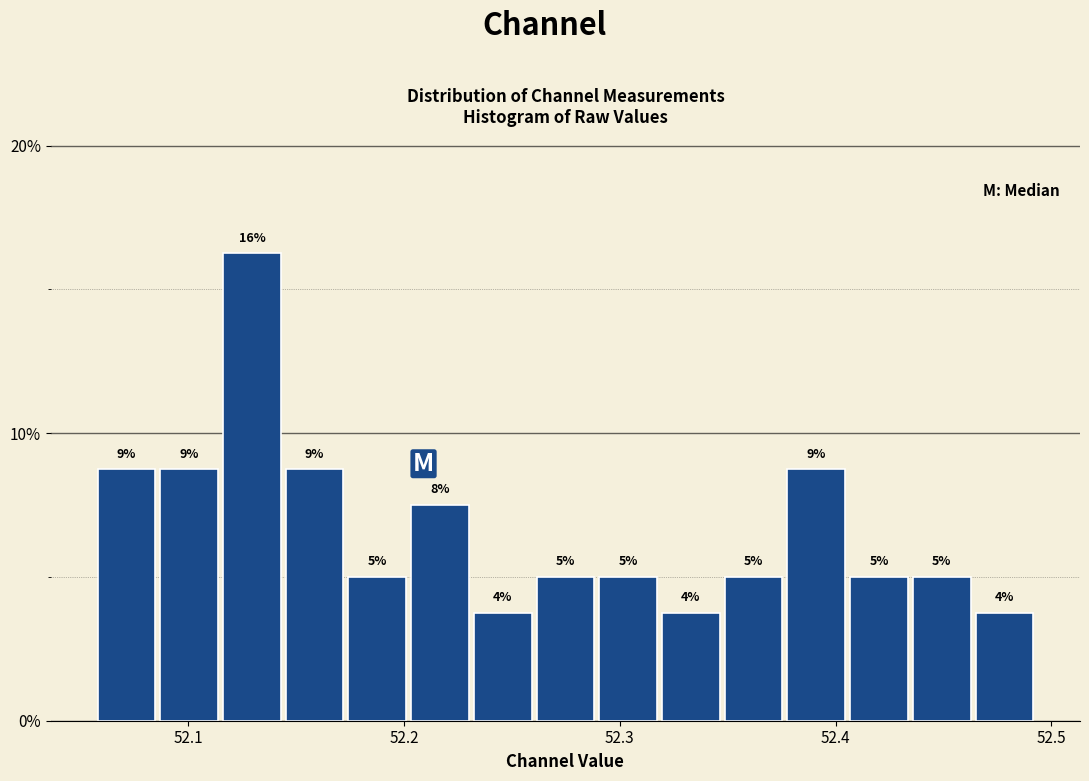

Around what value on the x-axis is the tallest bar? Give the approximate position of its centre, as read against the axis.

52.13